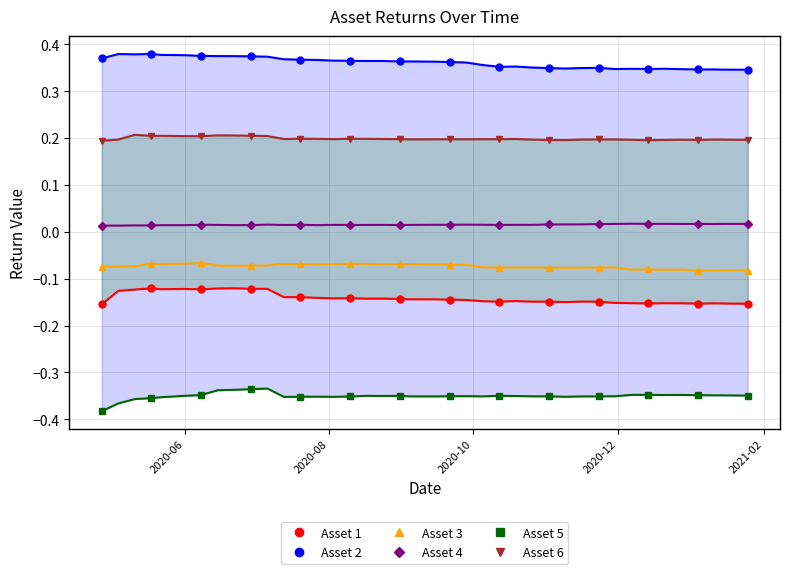

What are all the series names shown in the legend?

Asset 1, Asset 2, Asset 3, Asset 4, Asset 5, Asset 6